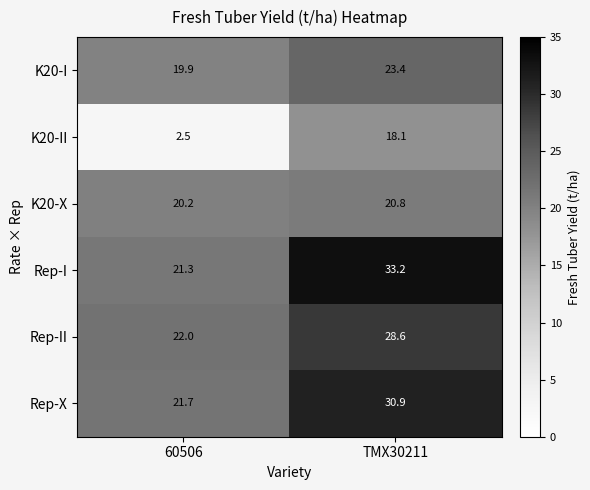

At TMX30211, list the series in order from largest to smallest.

Rep-I, Rep-X, Rep-II, K20-I, K20-X, K20-II